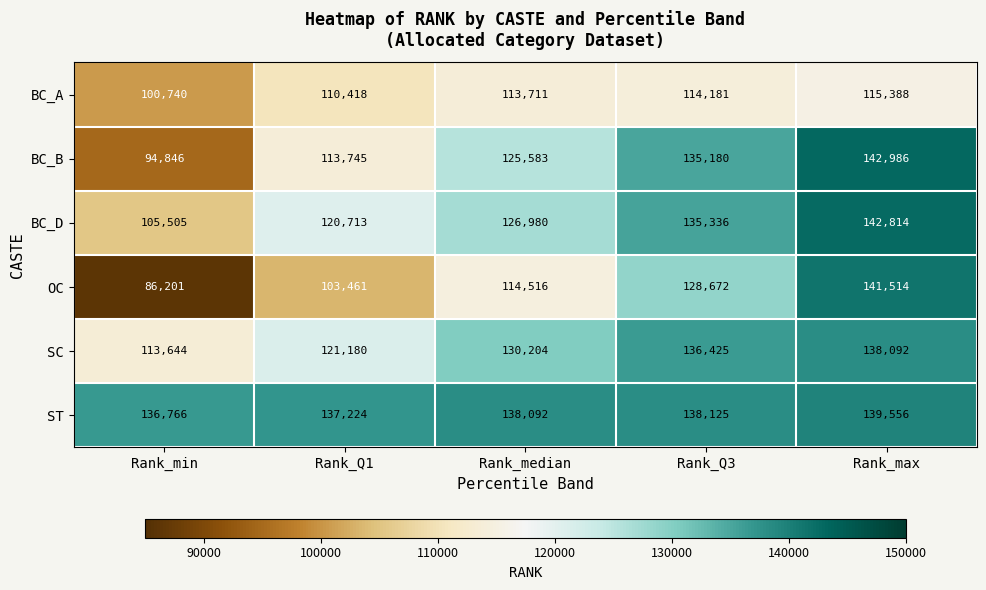

How many BC_D values are between 120713 and 135336?

3